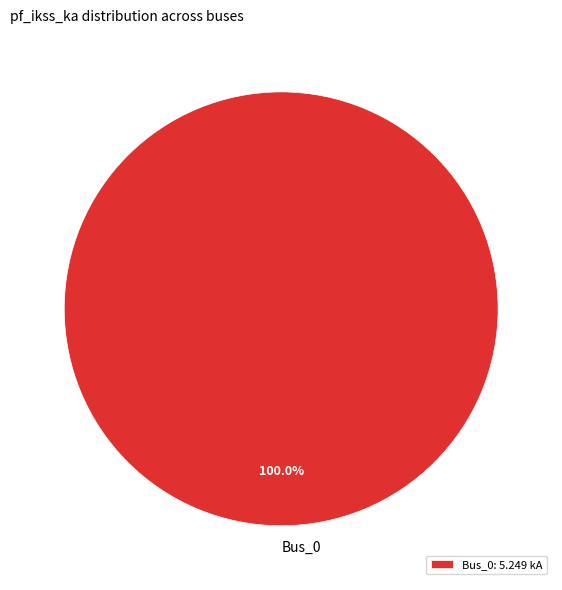

Does Bus_0 account for over 50% of the chart?

Yes